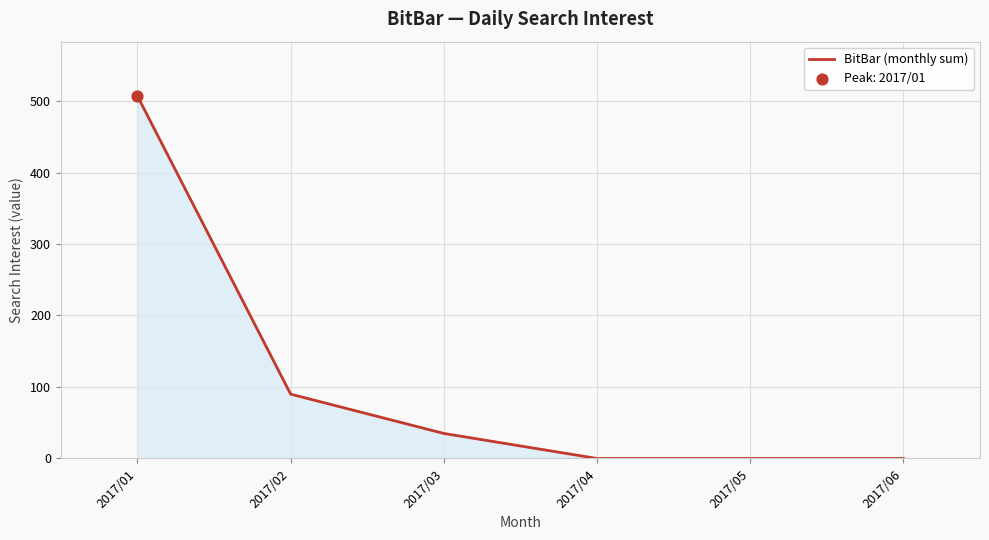

Between 2017/01 and 2017/06, which is larger?

2017/01